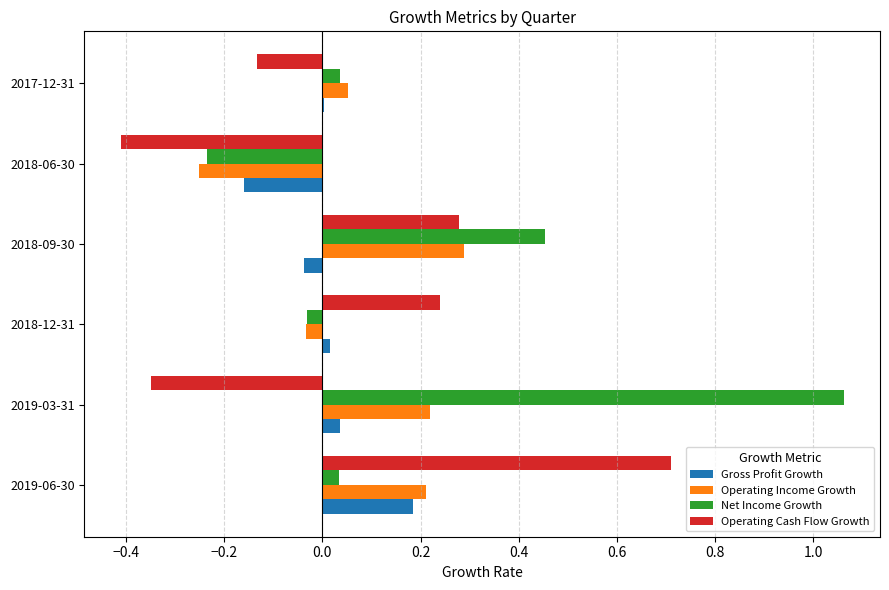

At which label does Net Income Growth reach its peak?

2019-03-31